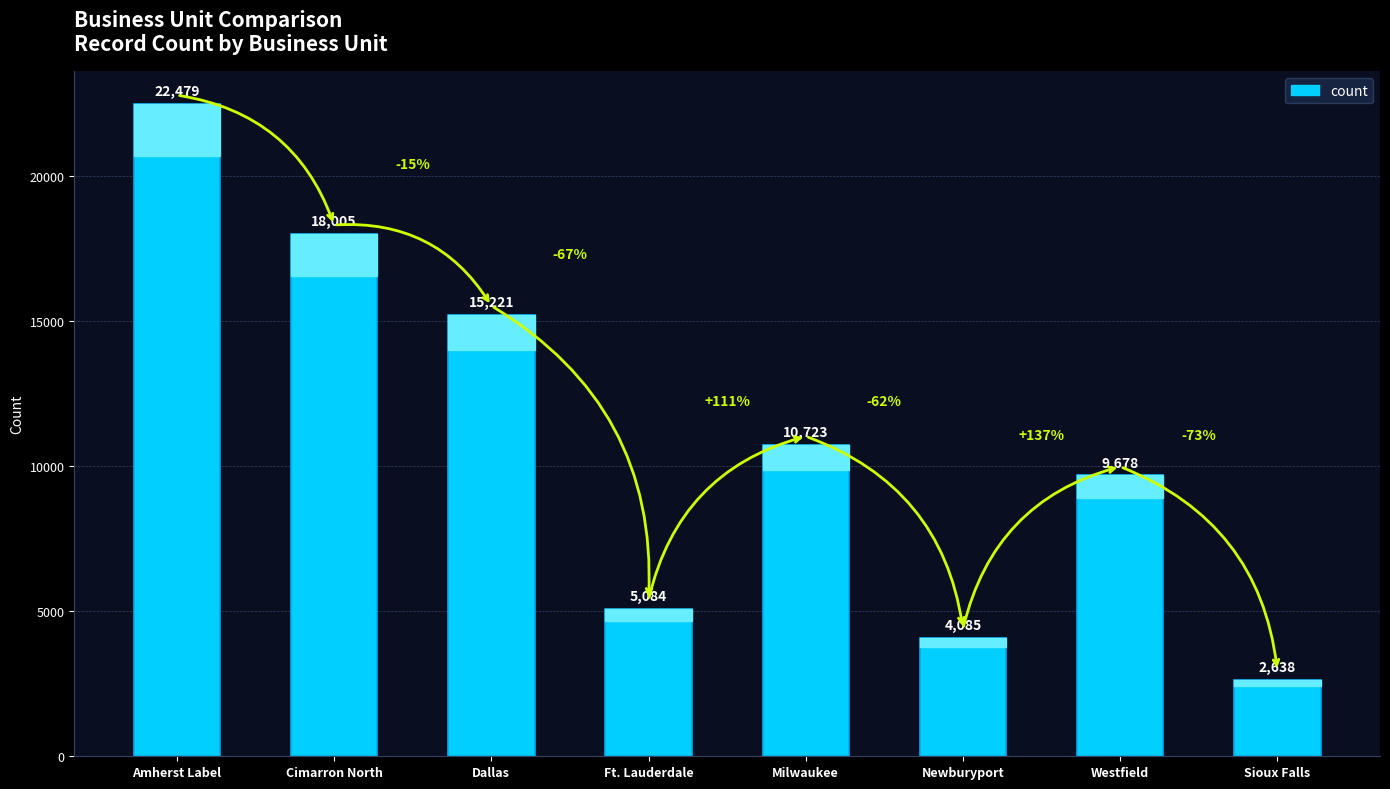

The value at Ft. Lauderdale is 6864. True or false?

False